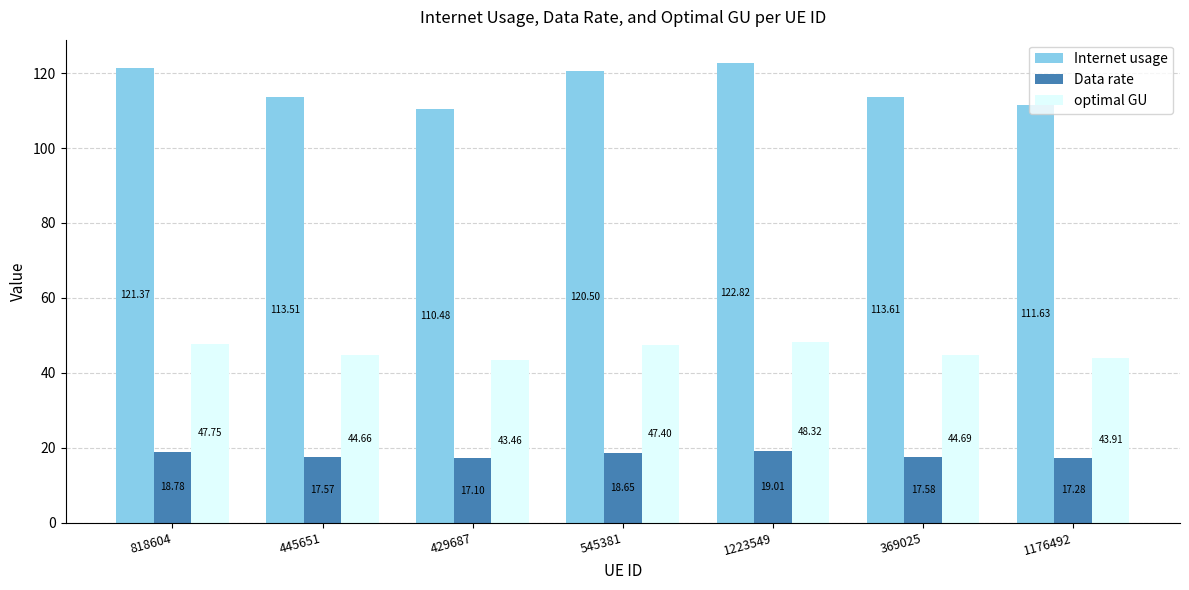

Rank the series by their maximum value, from highest to lowest.

Internet usage, optimal GU, Data rate